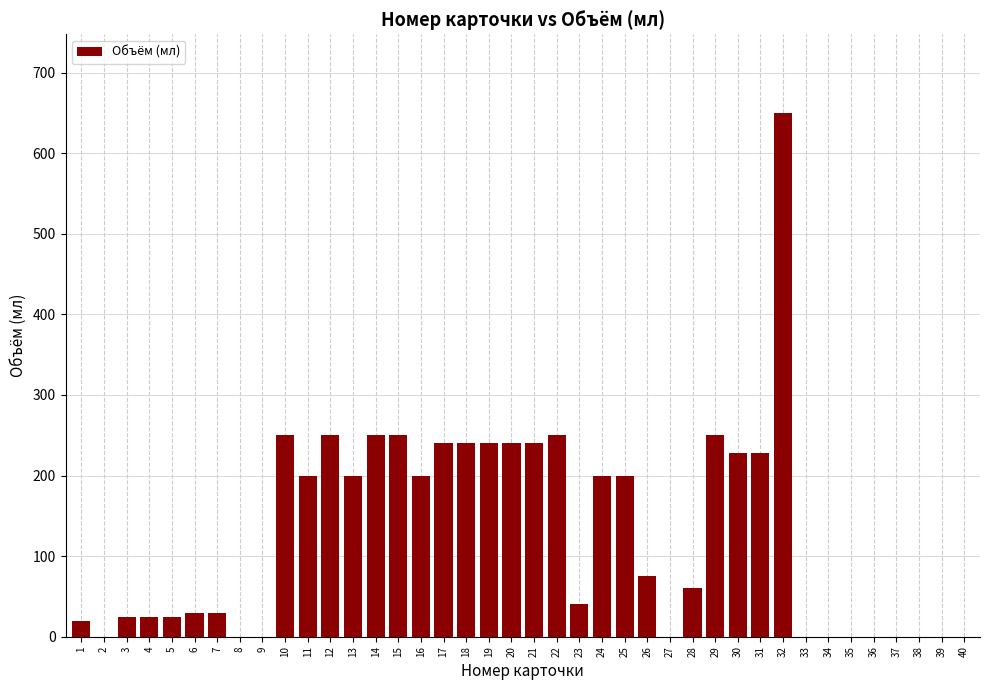

Are the bars horizontal?

No